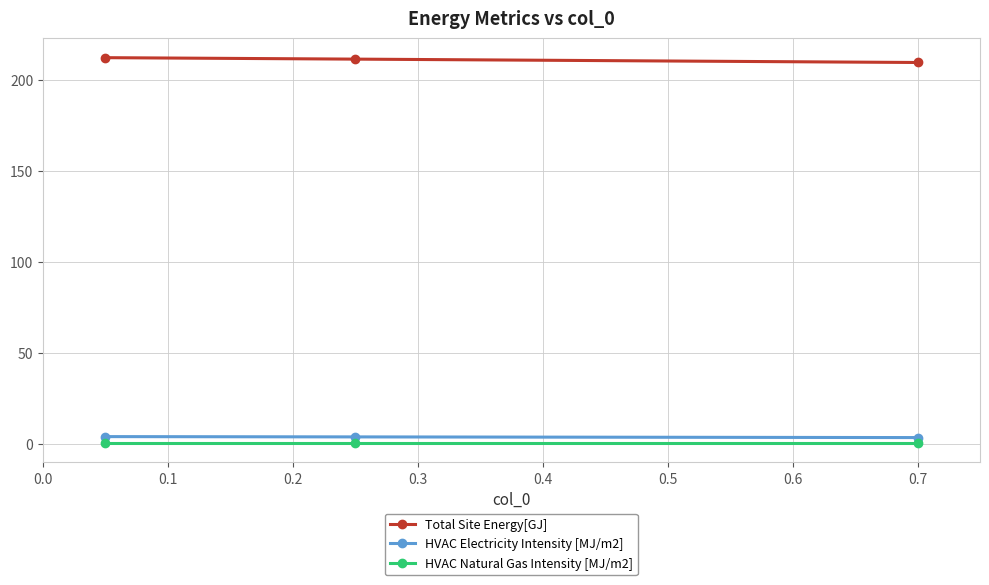

Count the number of categories in the chart.

3